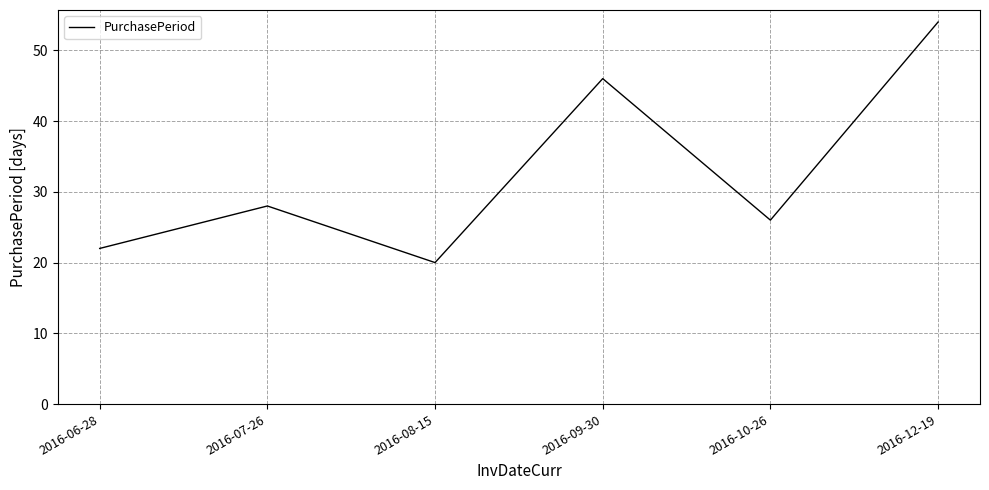

What is the sum of the values at 2016-07-26 and 2016-06-28?

50